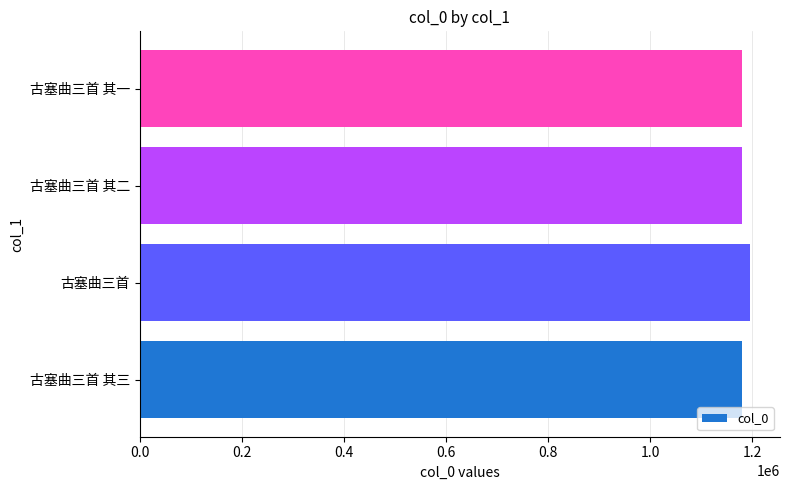

What is the minimum value shown in the chart?

1180421